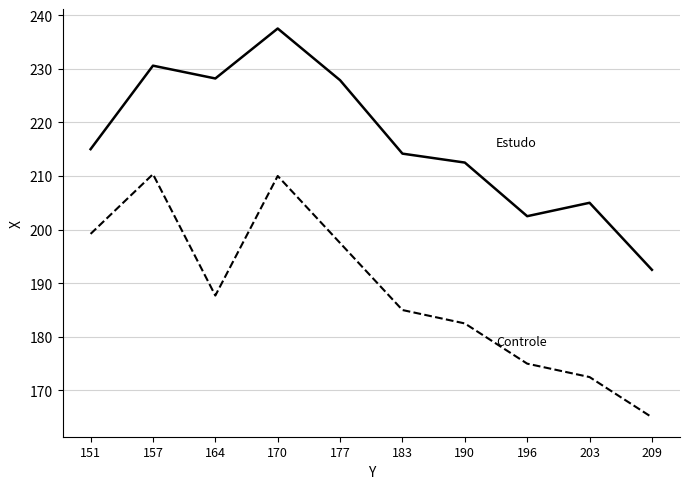

At which category does the chart reach its peak across all series?

170